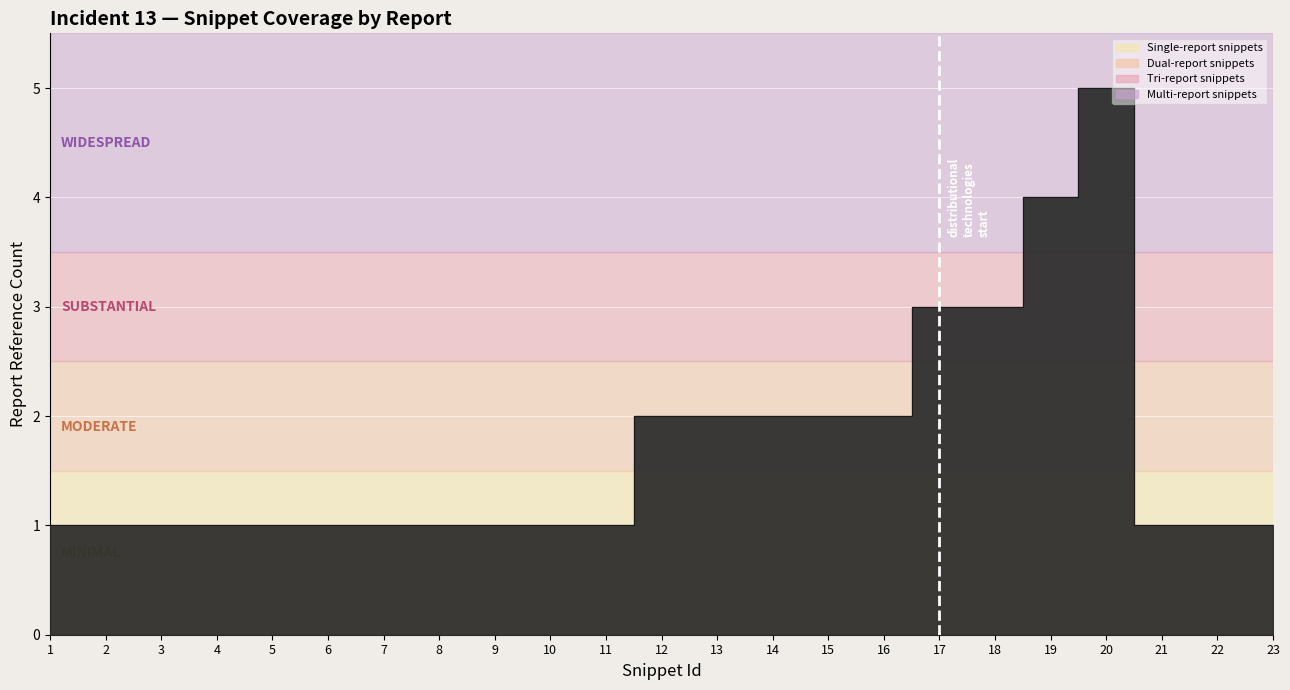

Read the value at 11.

1